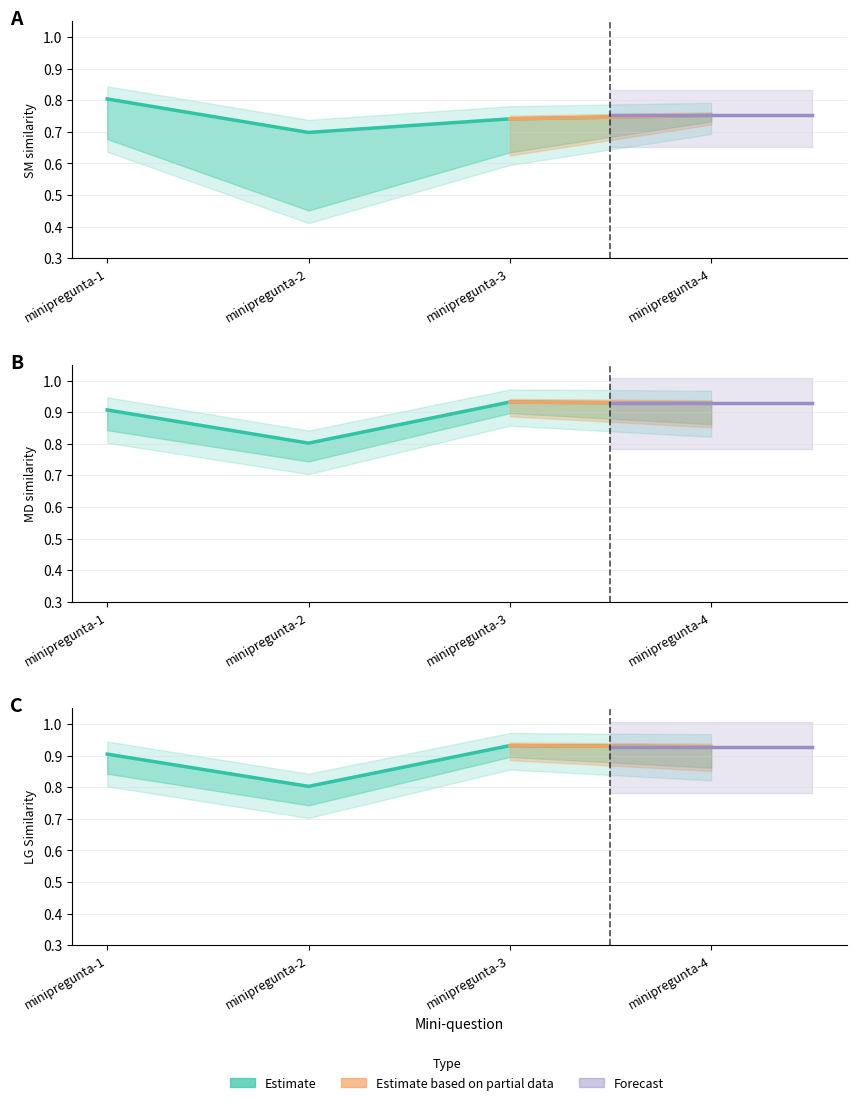

What is the value of the SM(similitud) point at the 3rd from the left?

0.7